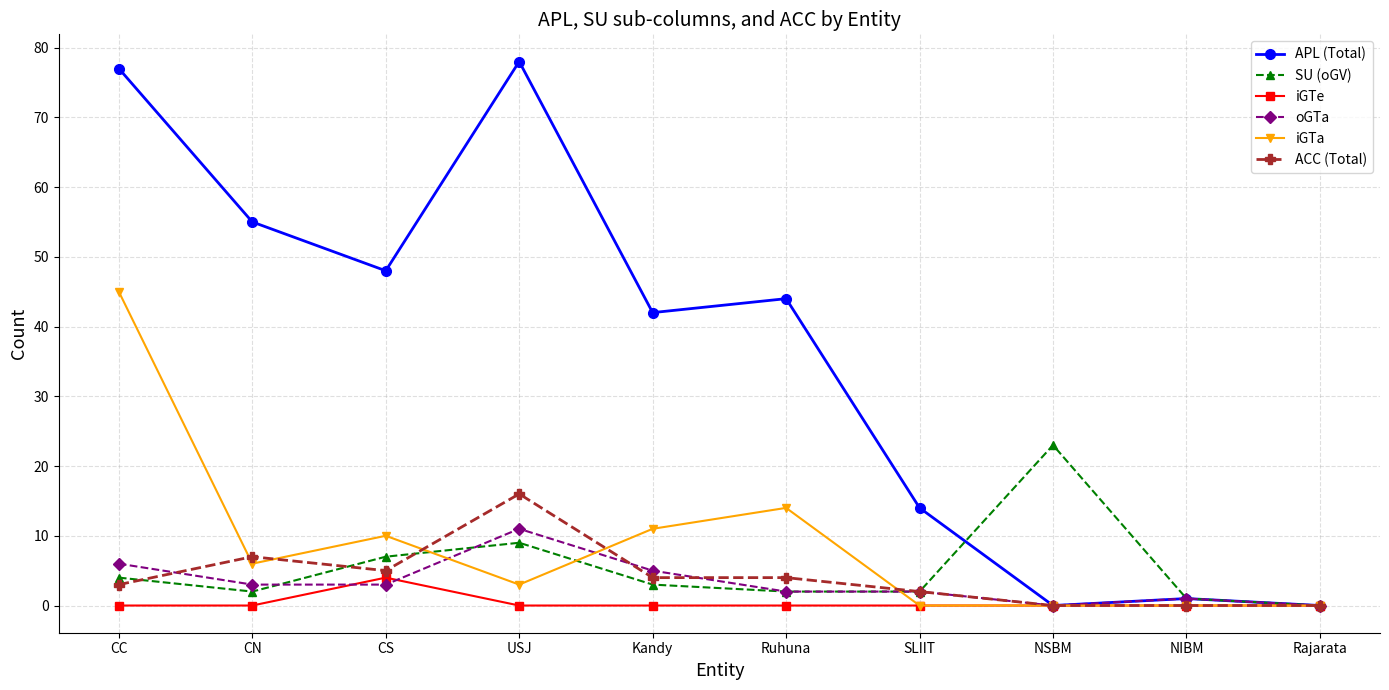

Where is the first local maximum for APL (Total)?

USJ